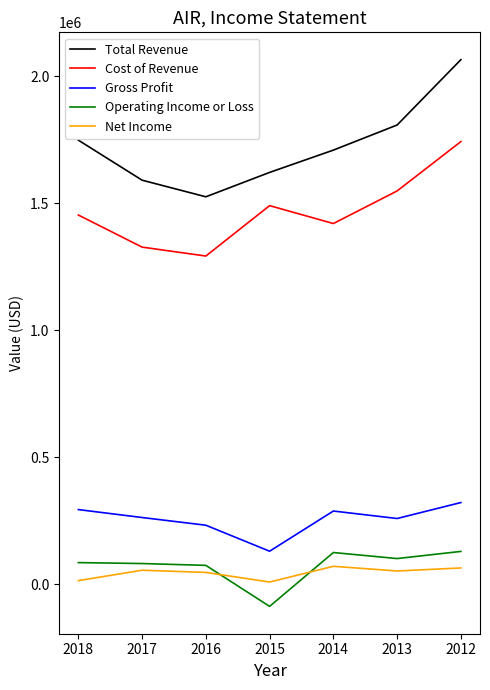

What is the difference between the highest and lowest values at 2017?

1534800